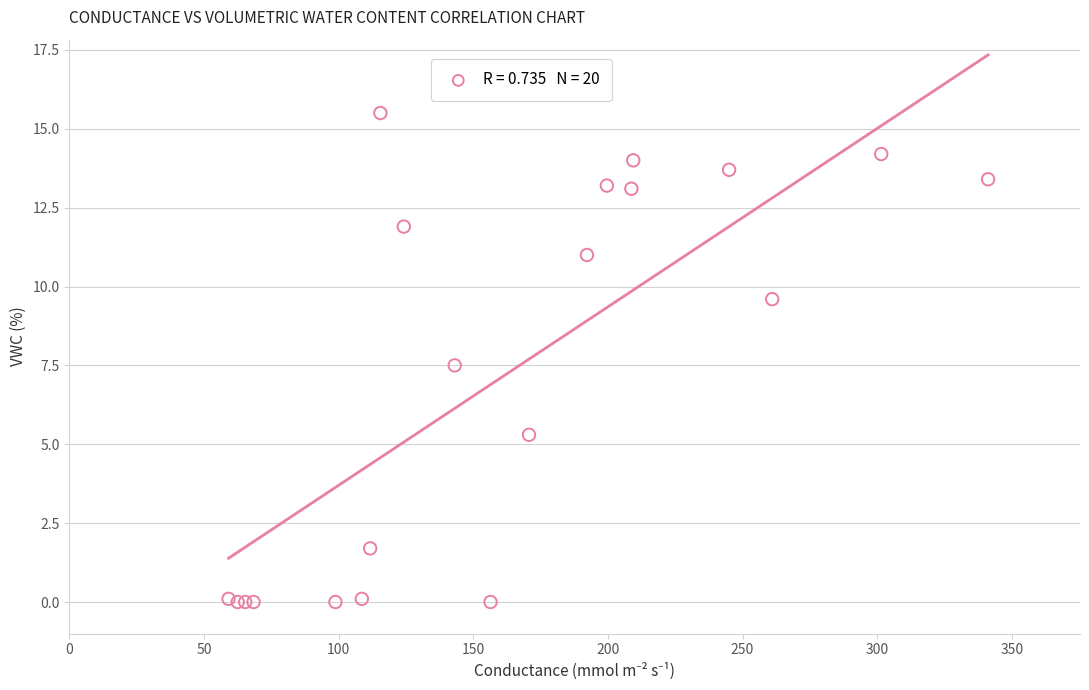

What Y value in the scatter plot is closest to 7?

7.5